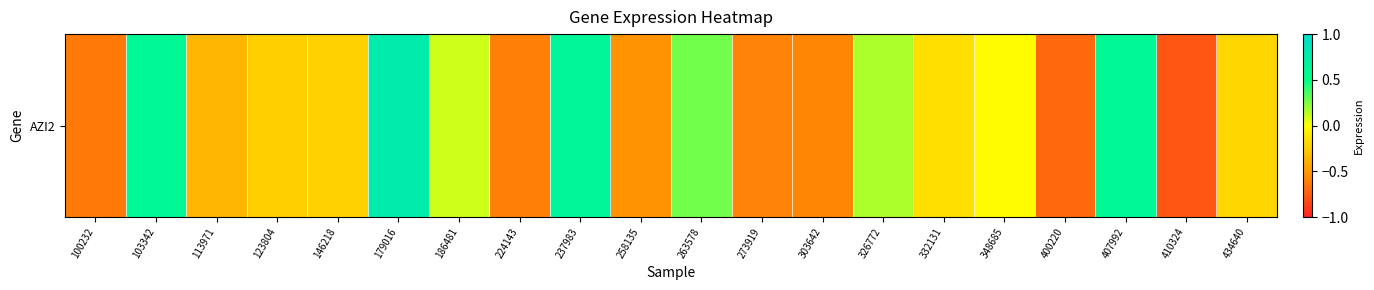

Which category has the highest value across all series?

179016